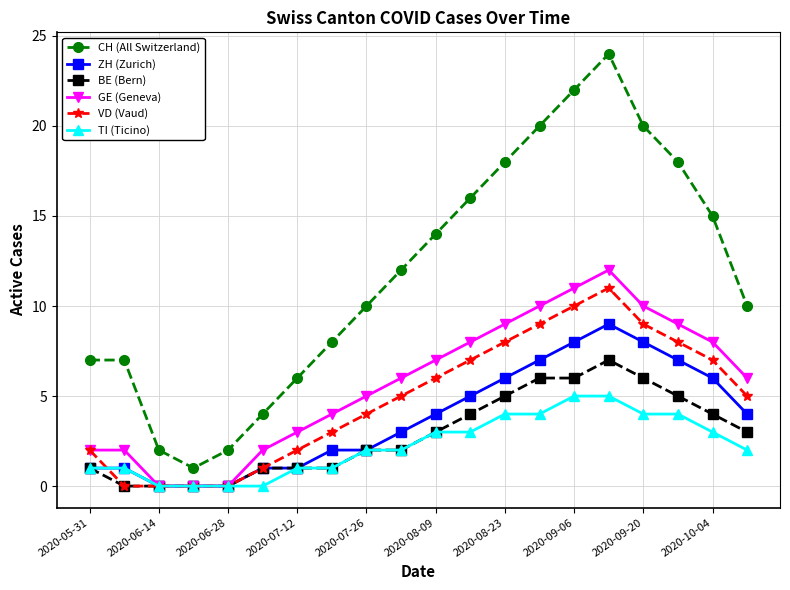

What is the value of the BE (Bern) point at the 13th from the left?

5